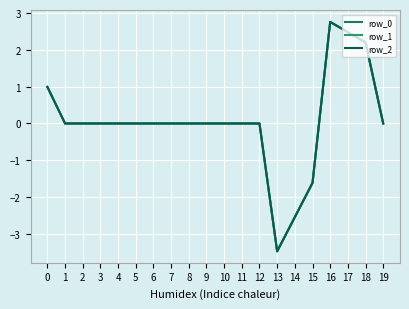

True or false: row_2 and row_1 intersect in this chart.

False